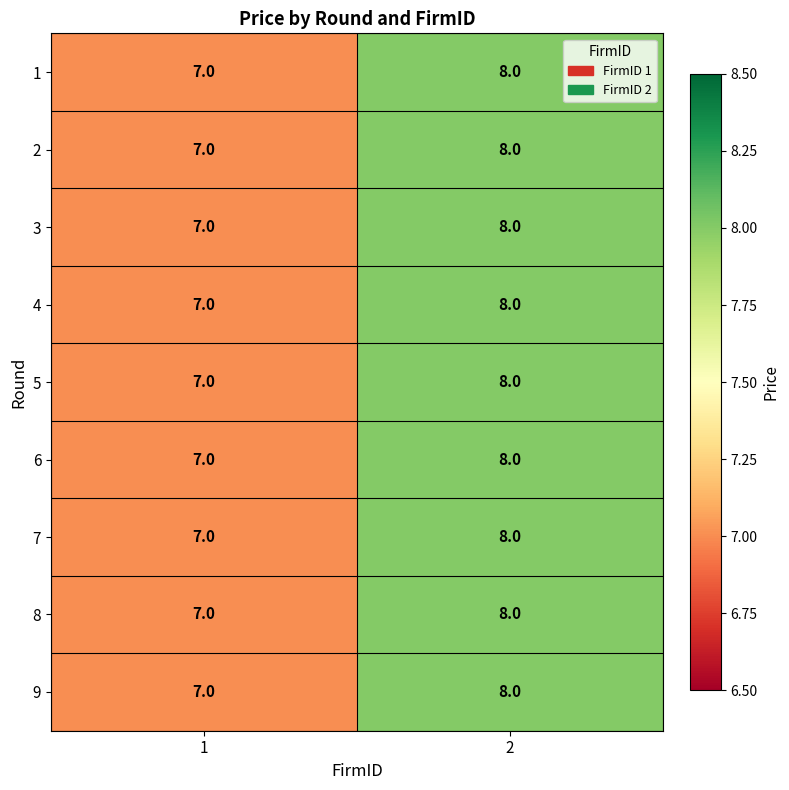

What is the sum of all 5 values?

15